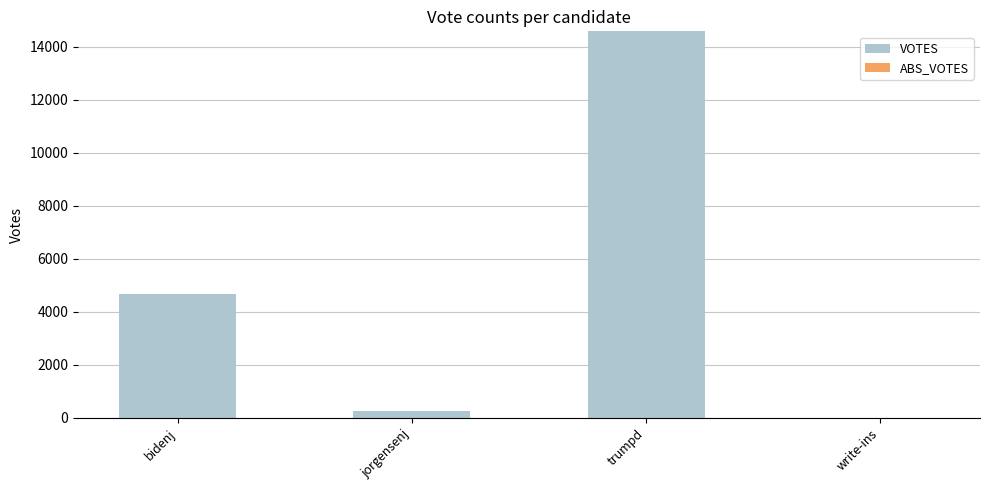

Is it true that the value at trumpd is 14578?

True